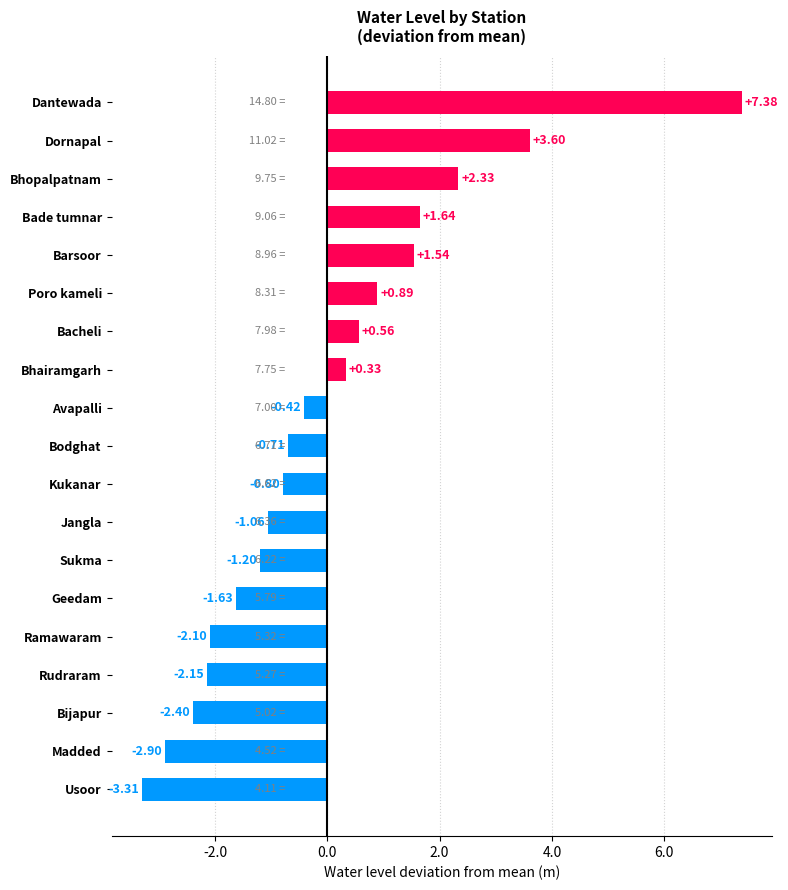

What is the difference between the second highest and second lowest values?

6.5